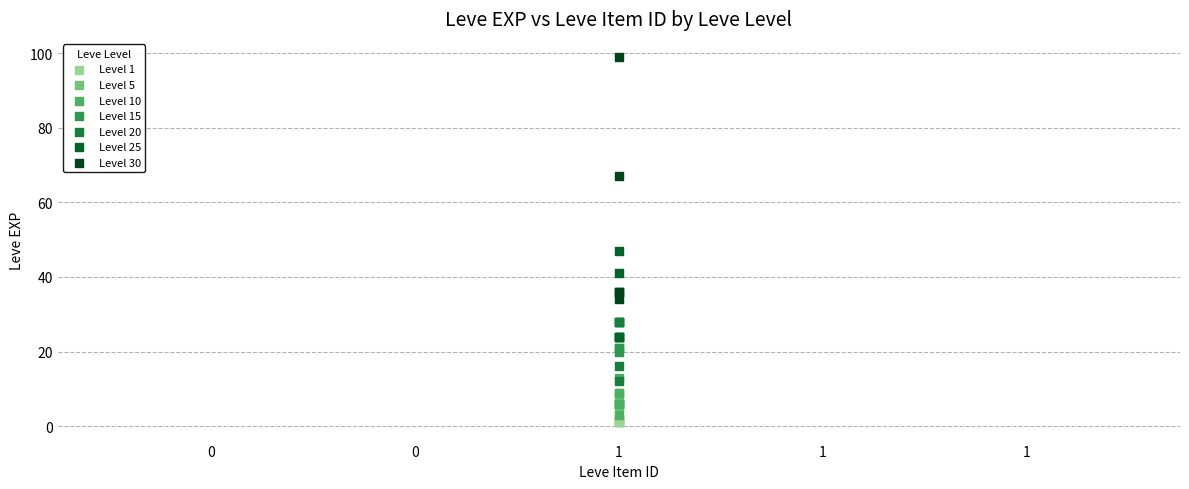

Which series contains the lowest Y value?

Level 1